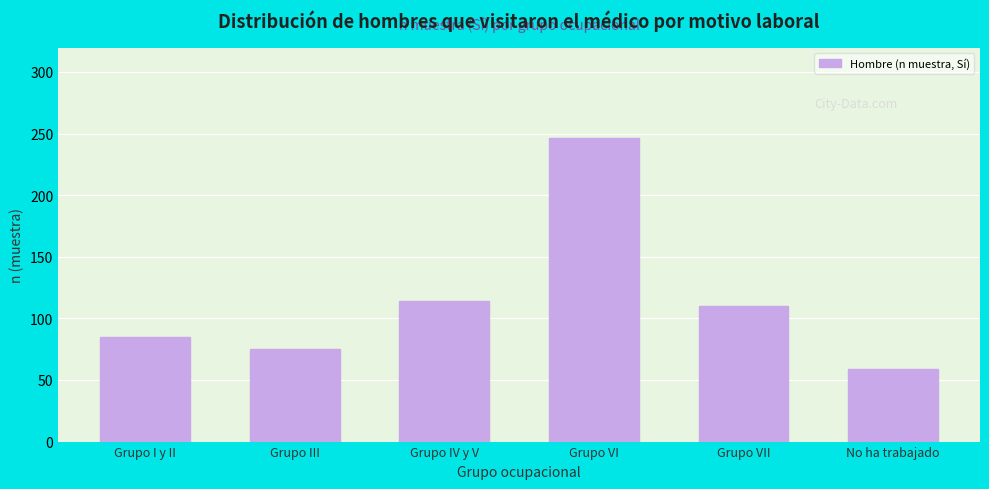

Reading left to right, what are all the values shown in this chart?

Grupo I y II=85	Grupo III=75	Grupo IV y V=114	Grupo VI=246	Grupo VII=110	No ha trabajado=59